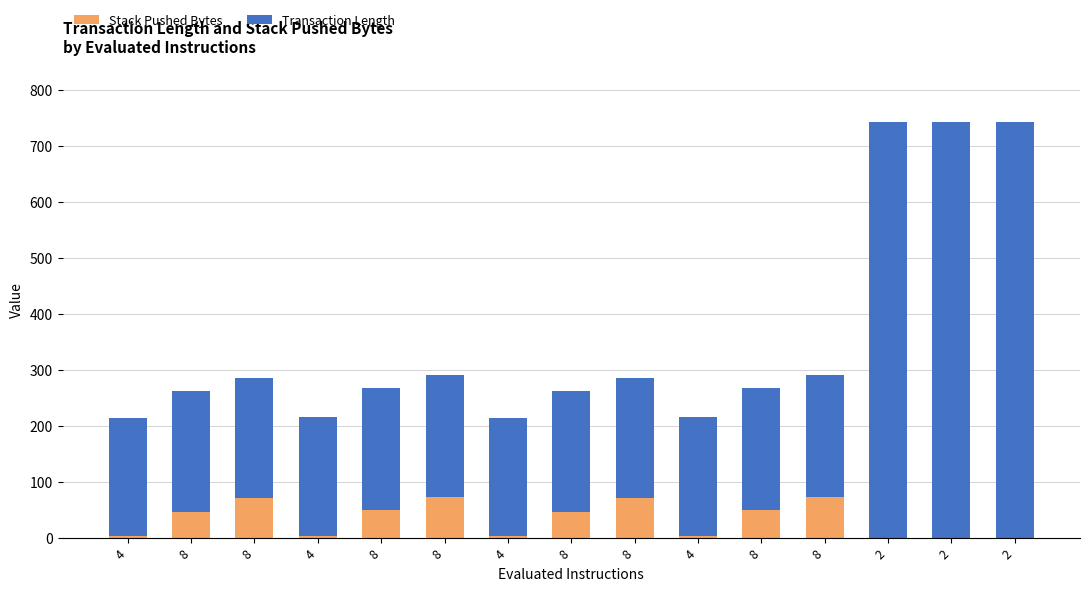

What is the maximum value for Stack Pushed Bytes?

73